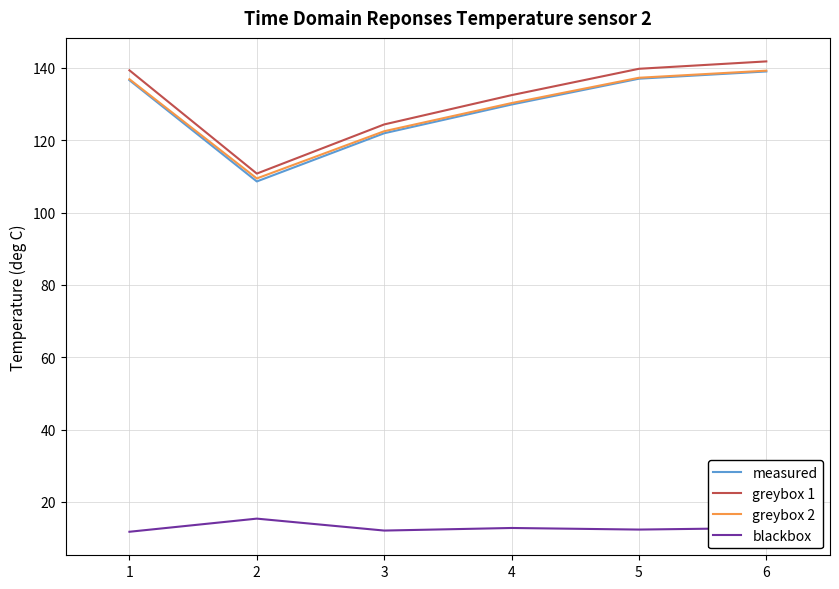

True or false: greybox 2 and blackbox cross at least once.

False